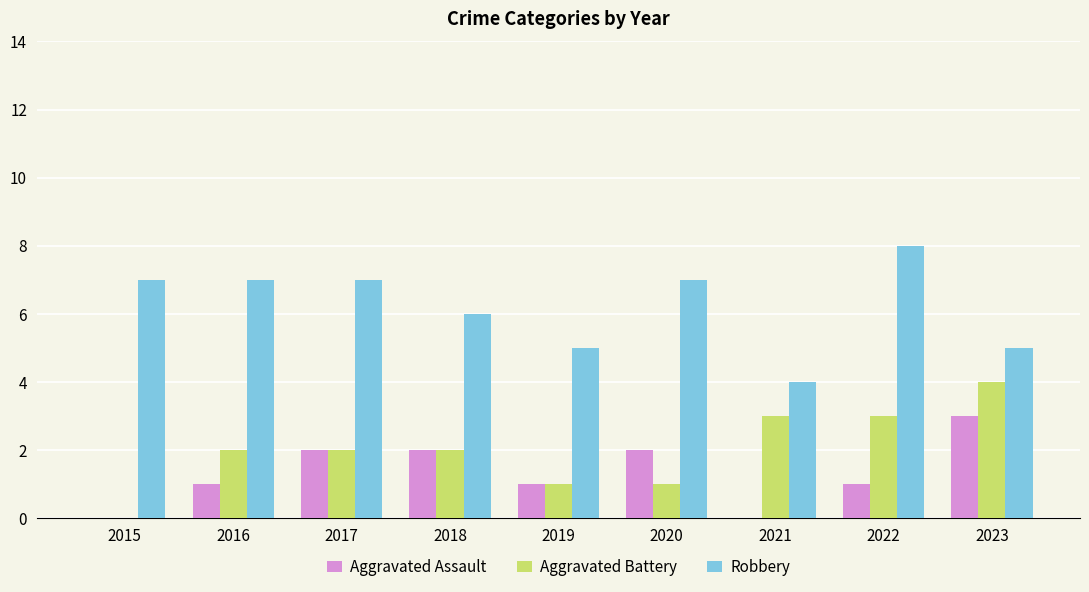

What is the difference between the Aggravated Assault values at 2023 and 2017?

1